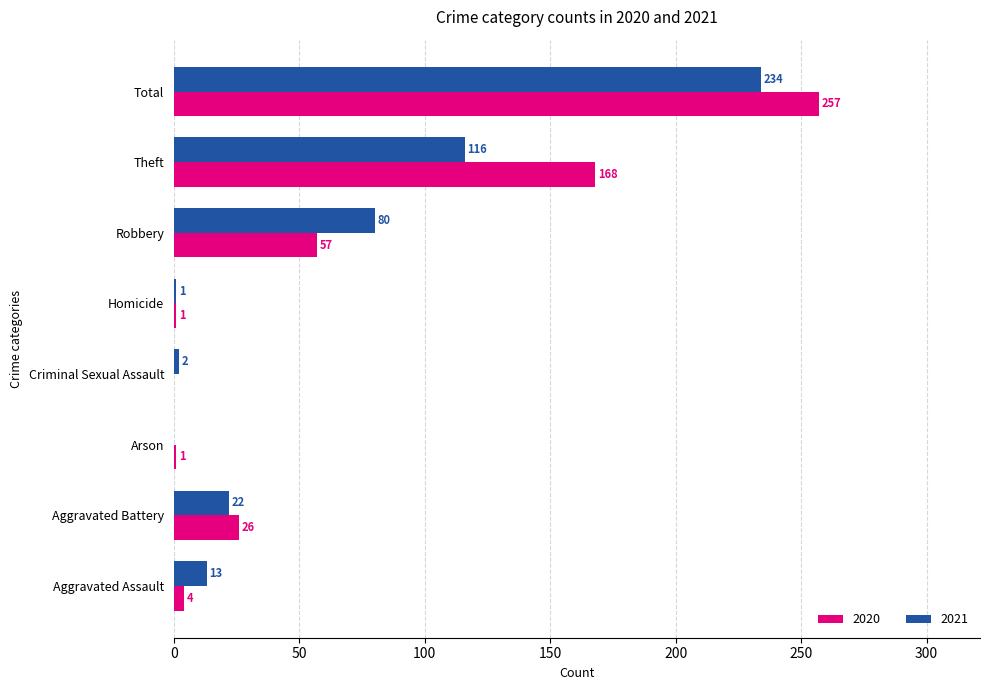

Where is 2021 nearest to the value 117?

Theft